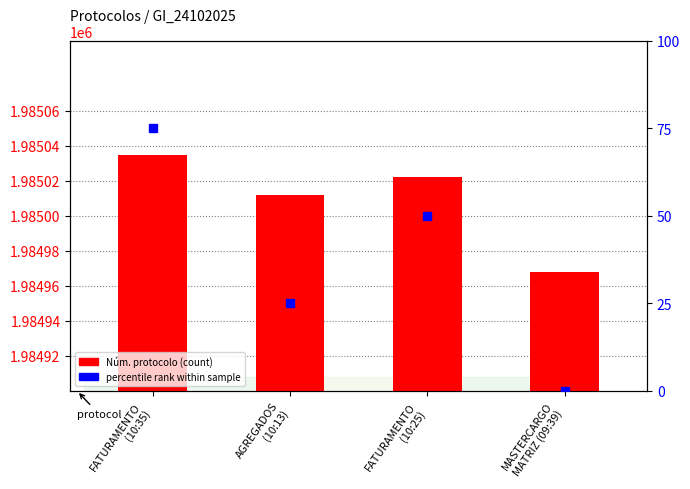

Does the chart contain stacked bars?

No